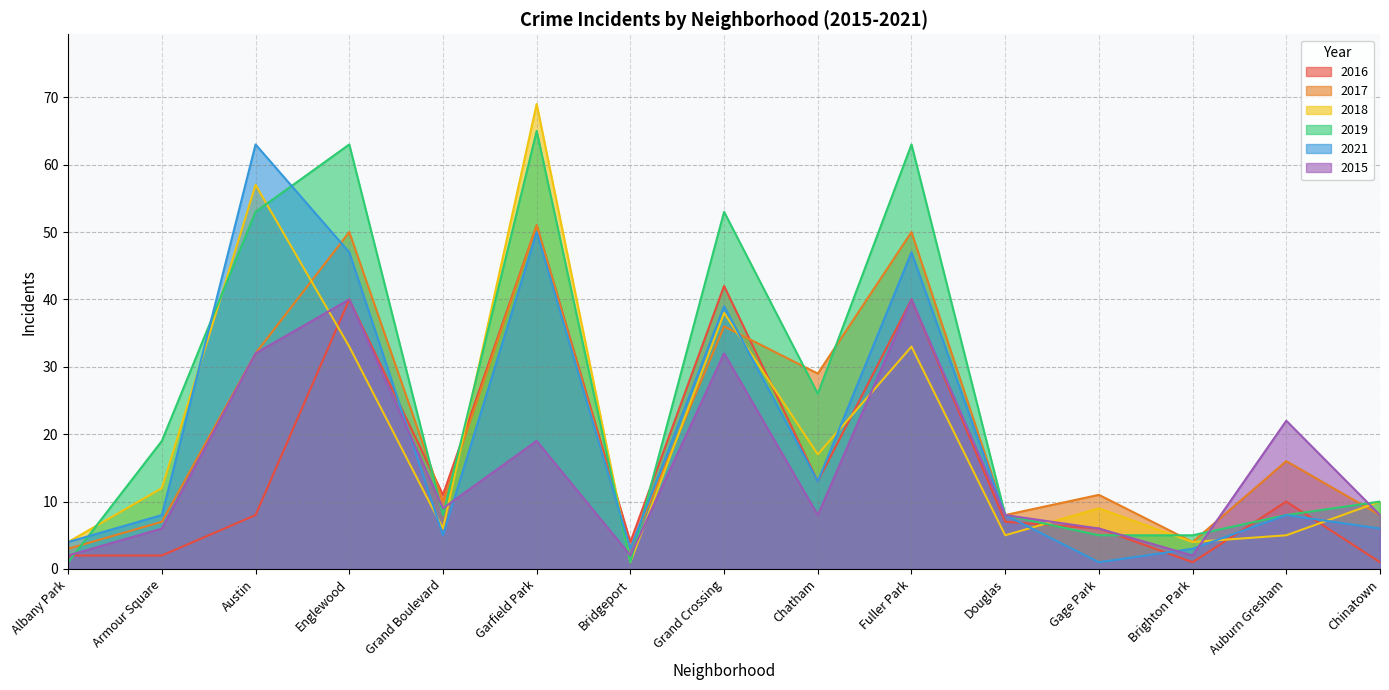

What is the label of the 4th point from the right?

Gage Park